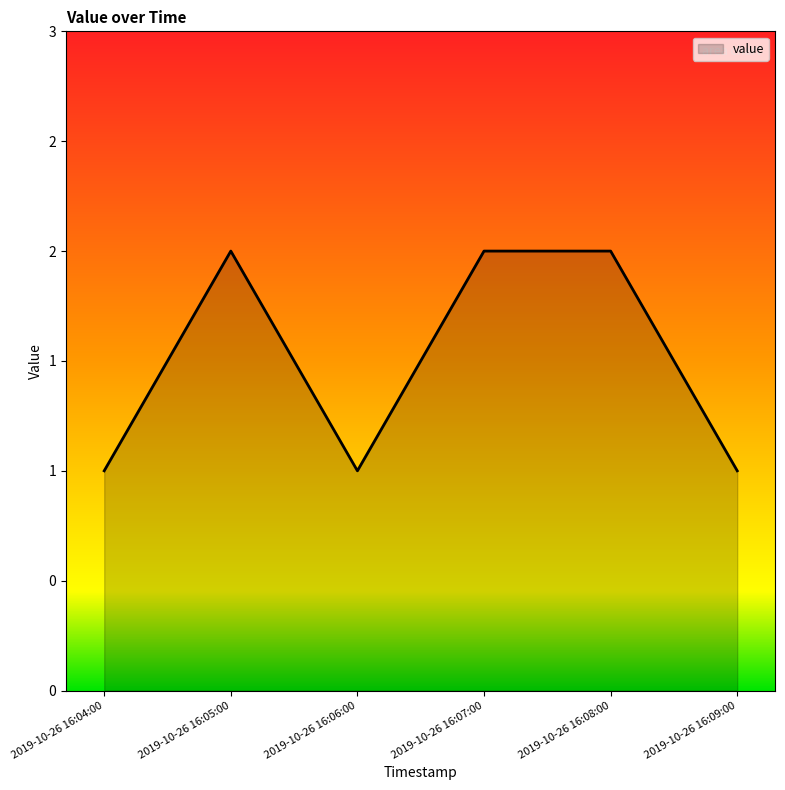

How many data points does each series have?

6